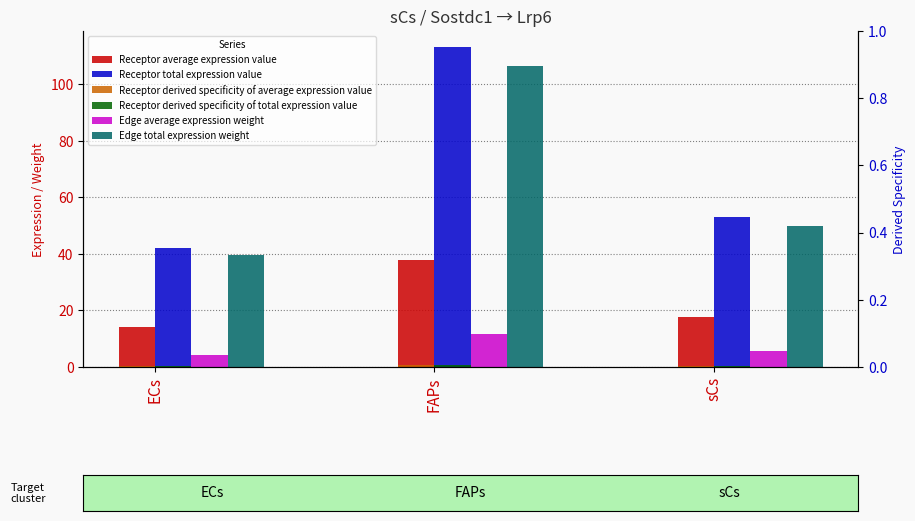

Which series changed the most between ECs and FAPs?

Receptor total expression value